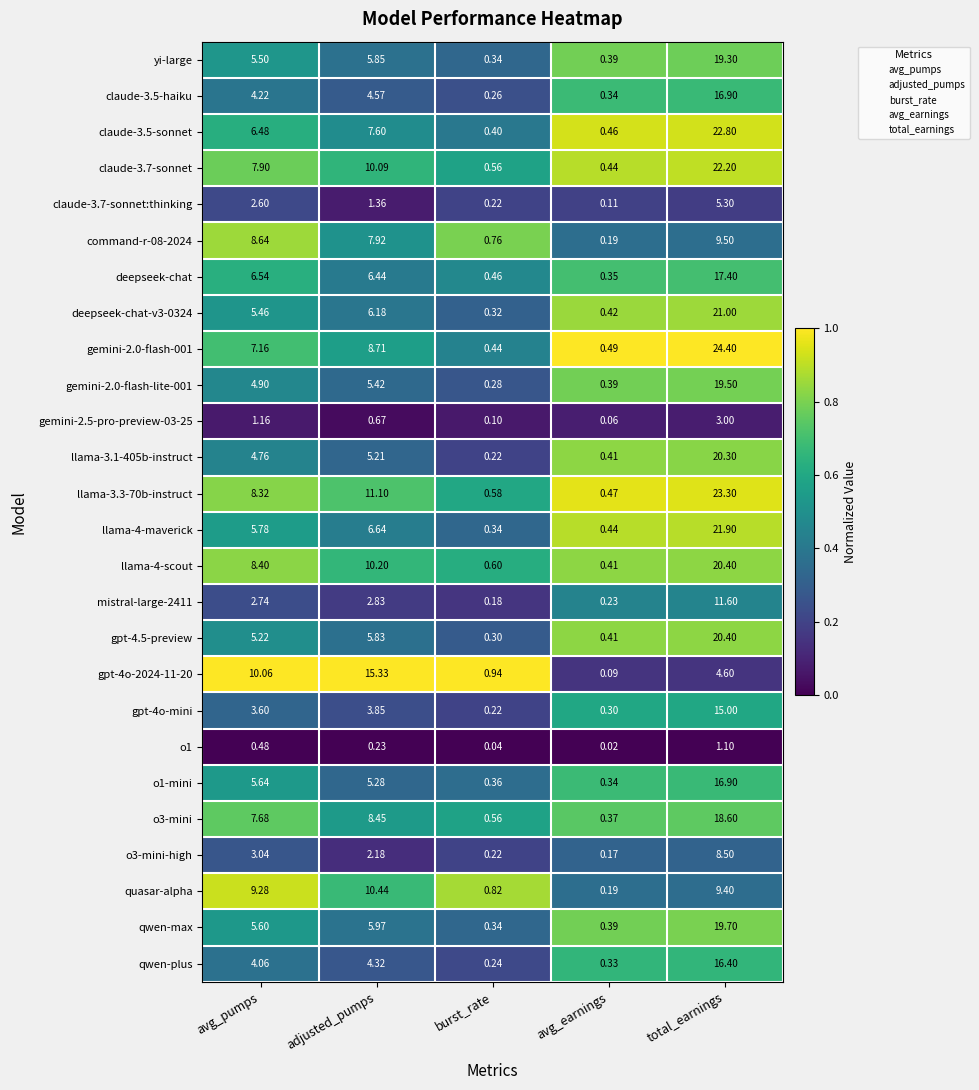

Which category has the lowest value across all series?

avg_earnings